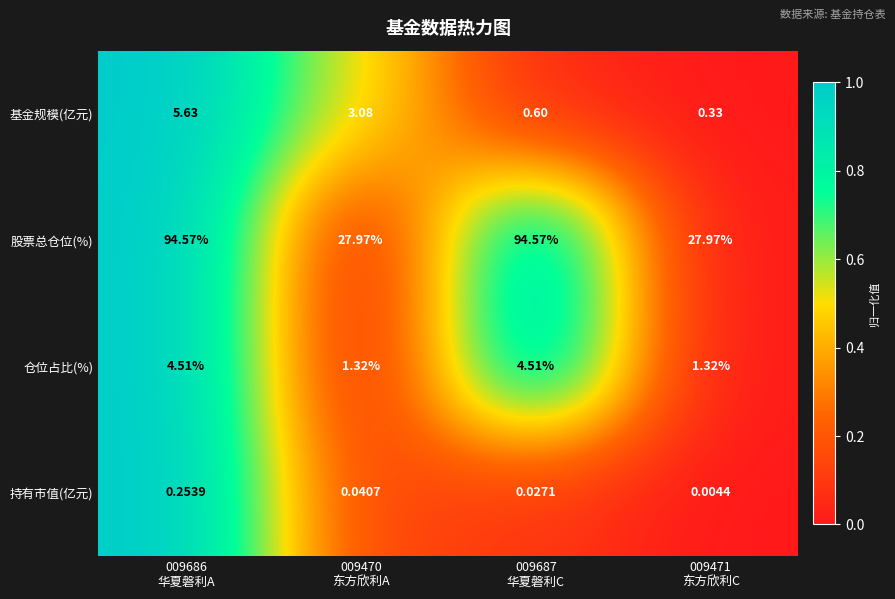

List the series in order of their peak value, highest first.

股票总仓位(%), 基金规模(亿元), 仓位占比(%), 持有市值(亿元)